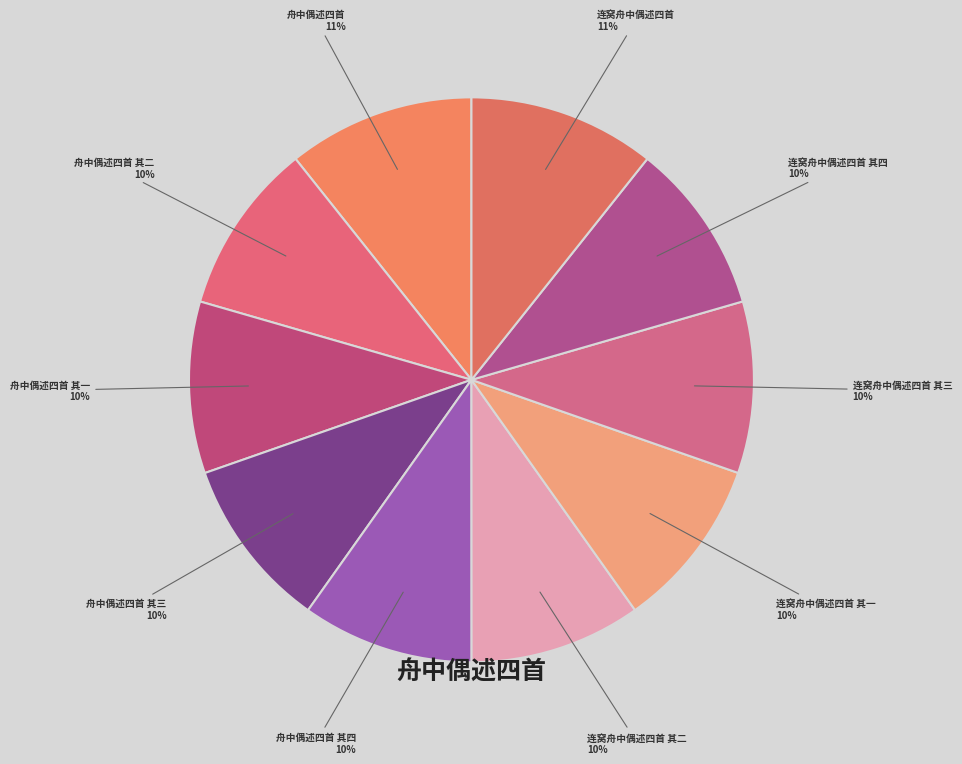

How many segments does this pie chart have?

10